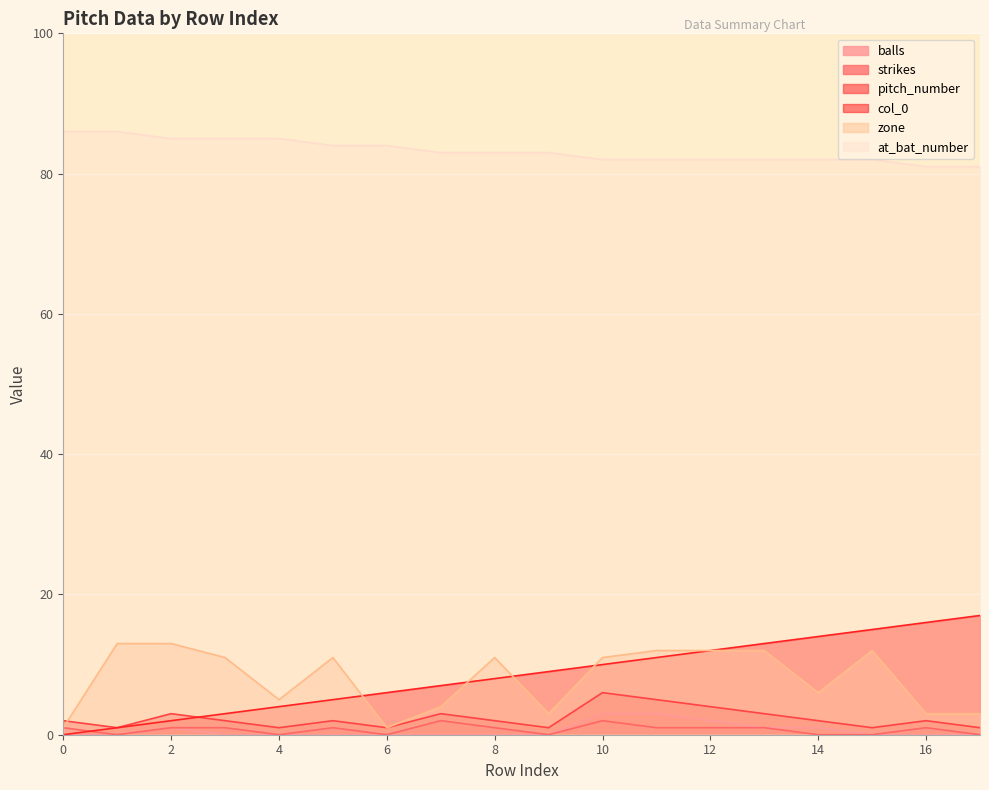

True or false: at_bat_number has more than 1 interior local peaks.

False